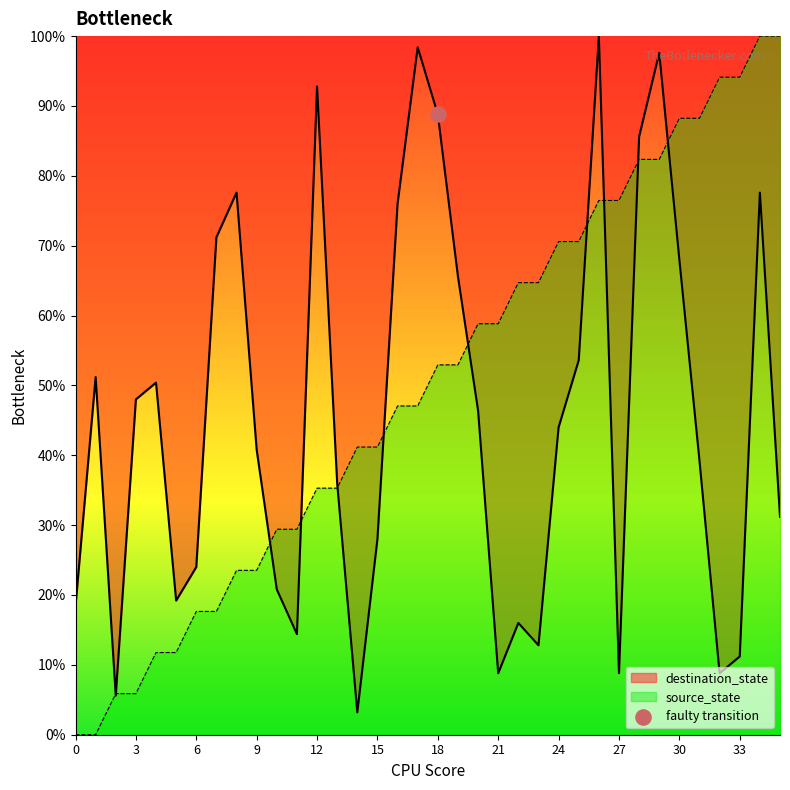

What is the total value across all series at 33?

105.3